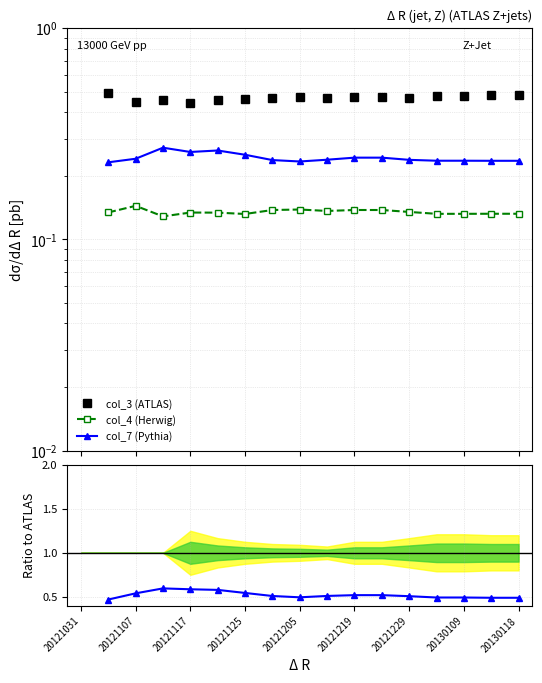

What is the label of the 15th point from the left?

20130109